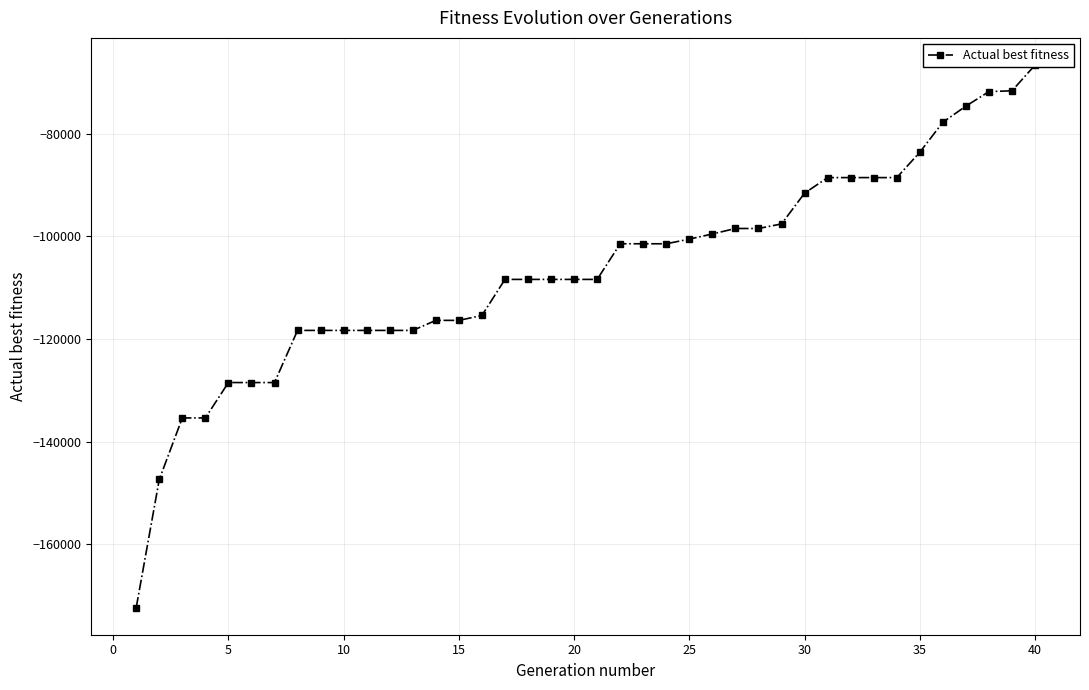

Does the chart have visible grid lines?

Yes